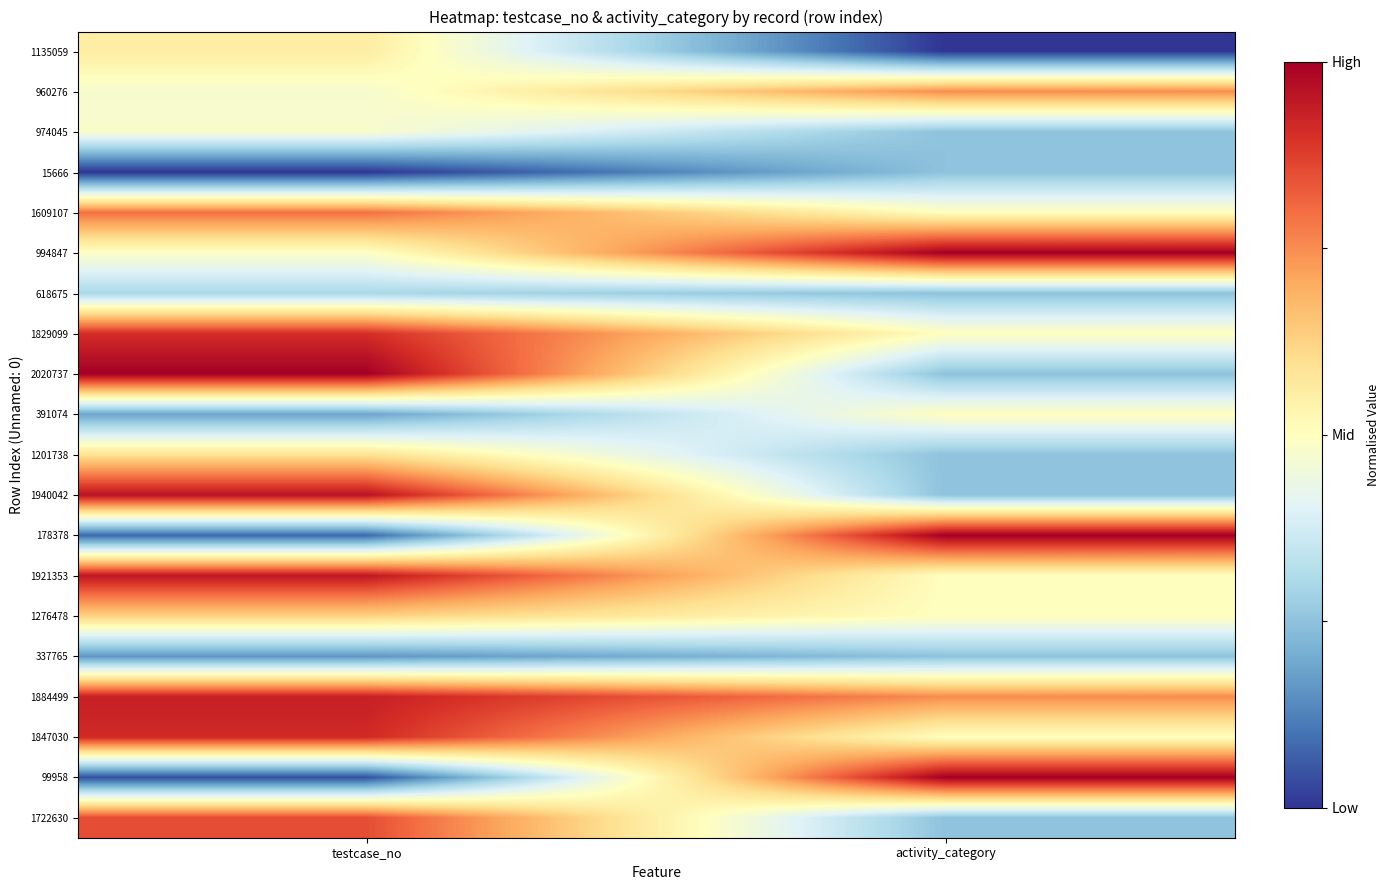

Which category has the highest value across all series?

activity_category